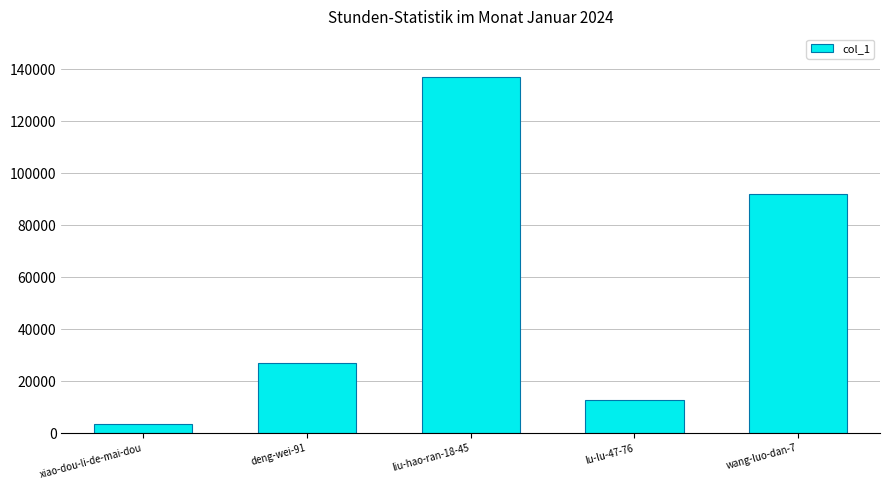

Approximately how many times larger is the value at liu-hao-ran-18-45 compared to lu-lu-47-76?

10.7